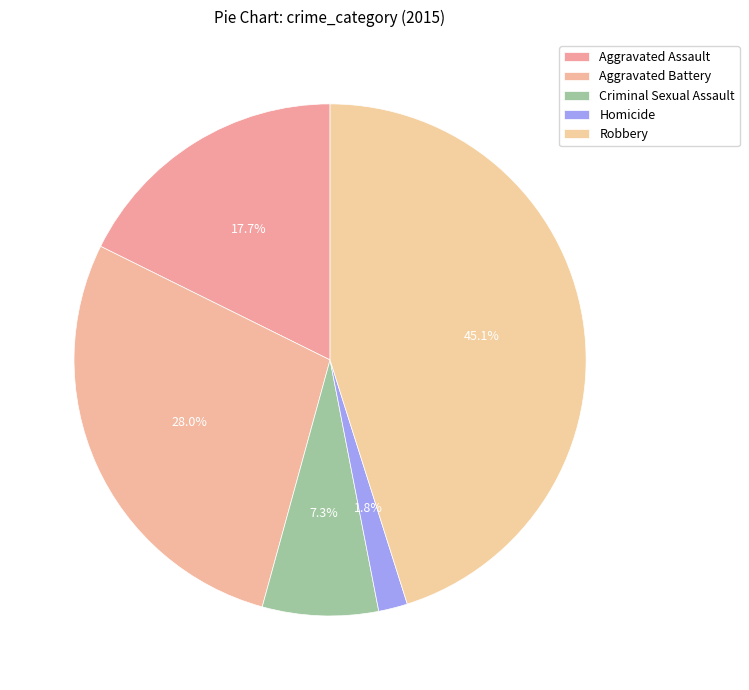

Approximately how many times larger is the value at Criminal Sexual Assault compared to Aggravated Assault?

0.4